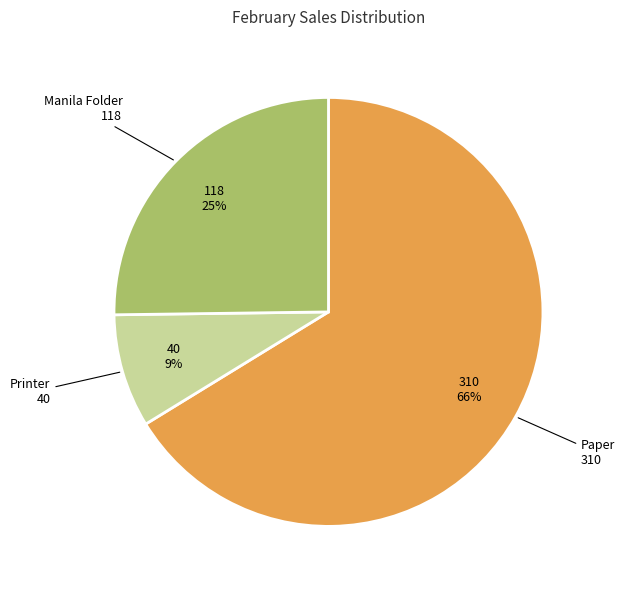

To the nearest percent, what is the average slice percentage?

33%